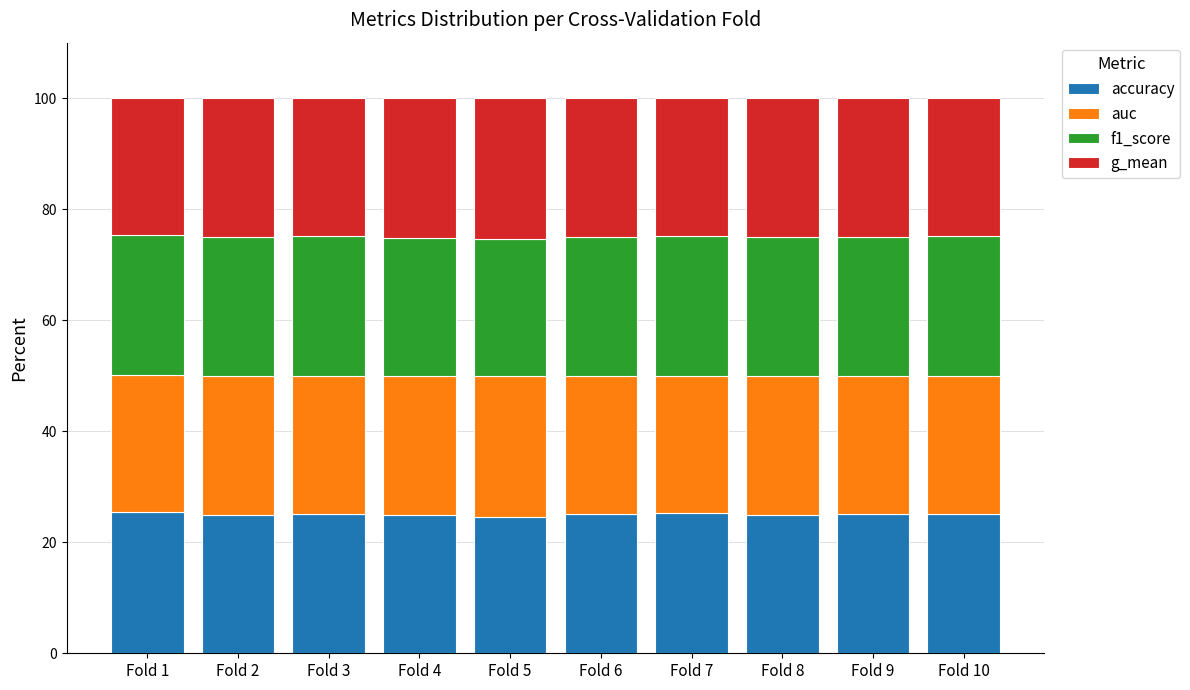

What is the total value across all series at Fold 10?

100.0